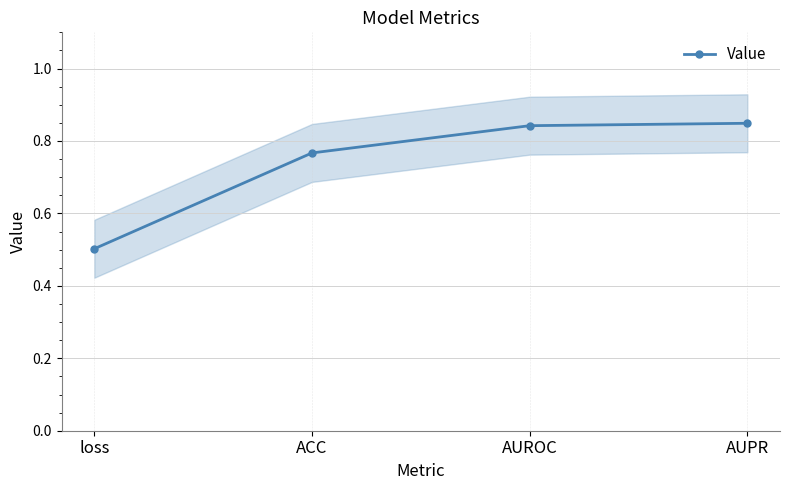

Reading left to right, what are all the values shown in this chart?

0.5	0.8	0.8	0.8